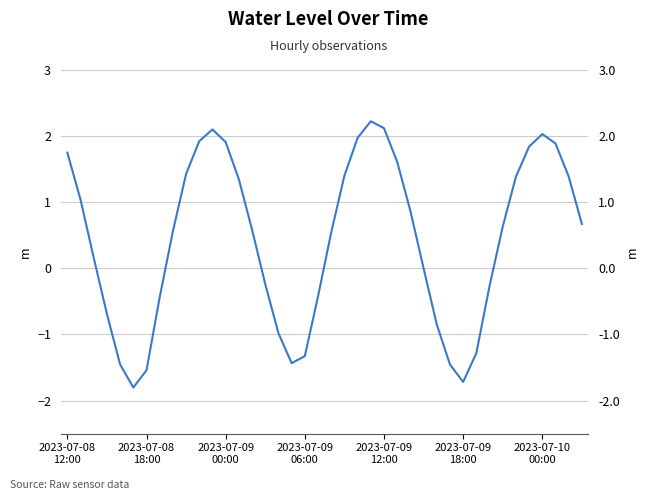

Approximately how many times larger is the value at 25 compared to 12?

0.8